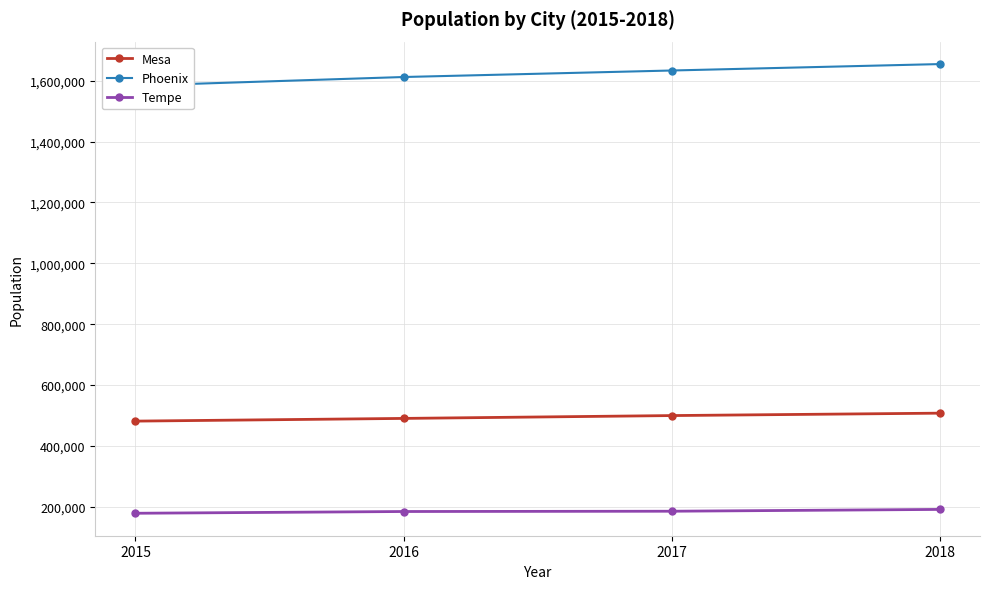

True or false: Mesa and Phoenix intersect in this chart.

False